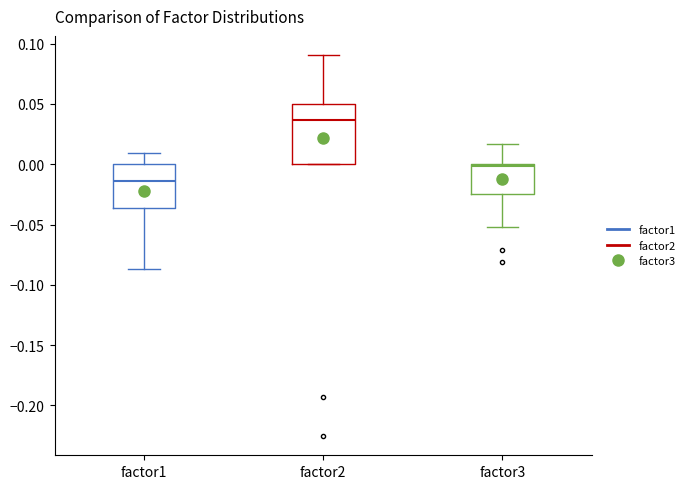

Where is the upper edge of the box for factor3 on the y-axis? The values are not printed on the chart, so give them approximately, as read against the axis.

0.000